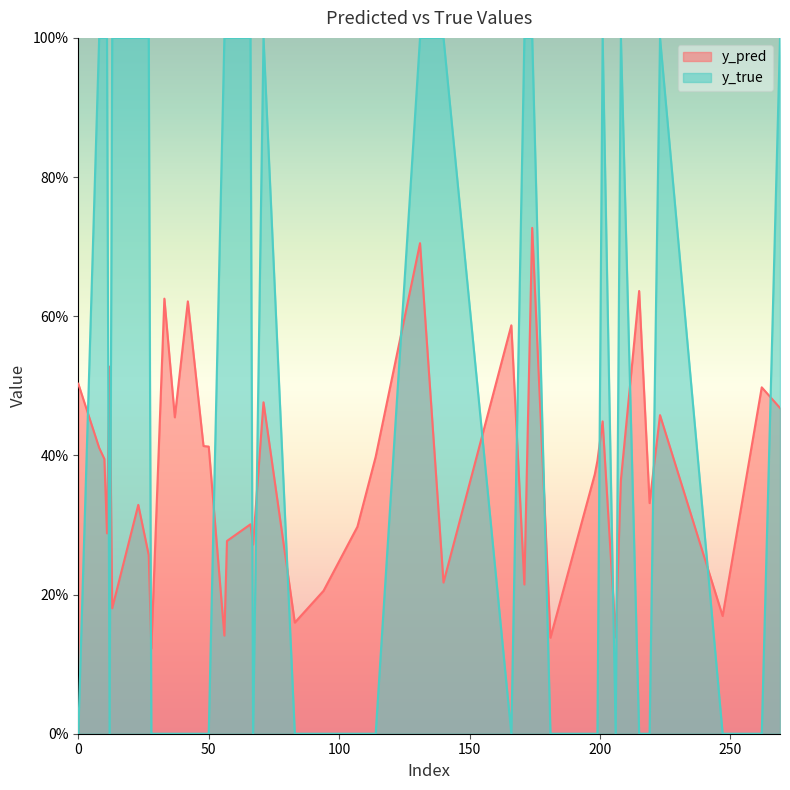

What is the average value of the y_pred series?

0.4